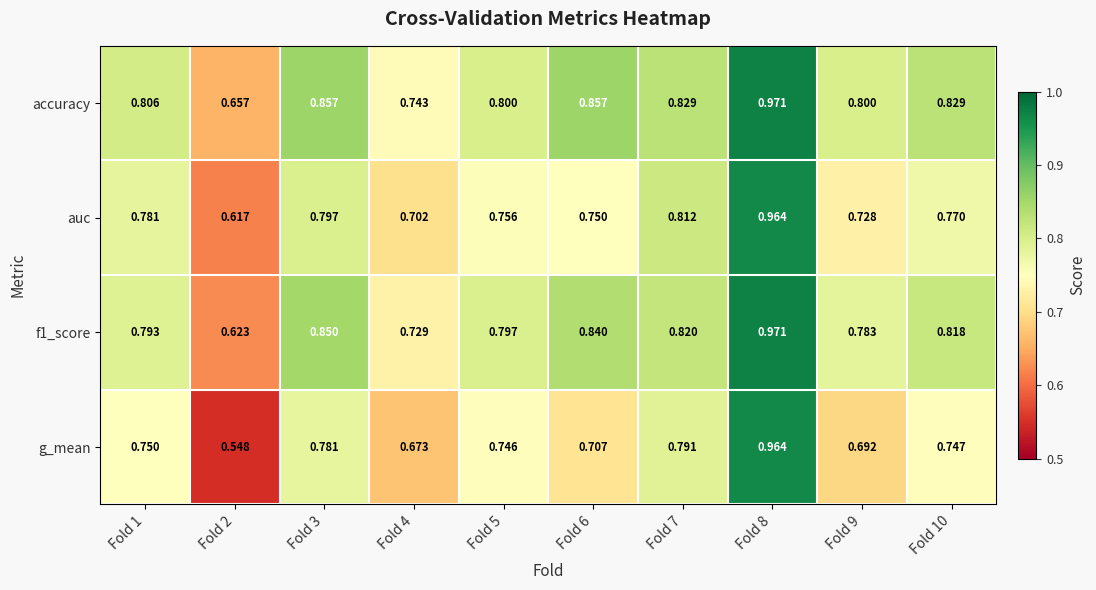

Which series has the largest range (max minus min)?

g_mean